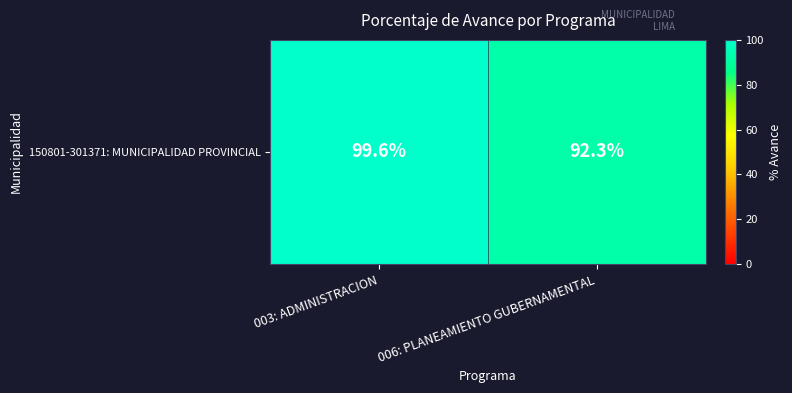

Rank the categories by value from lowest to highest.

006: PLANEAMIENTO GUBERNAMENTAL, 003: ADMINISTRACION